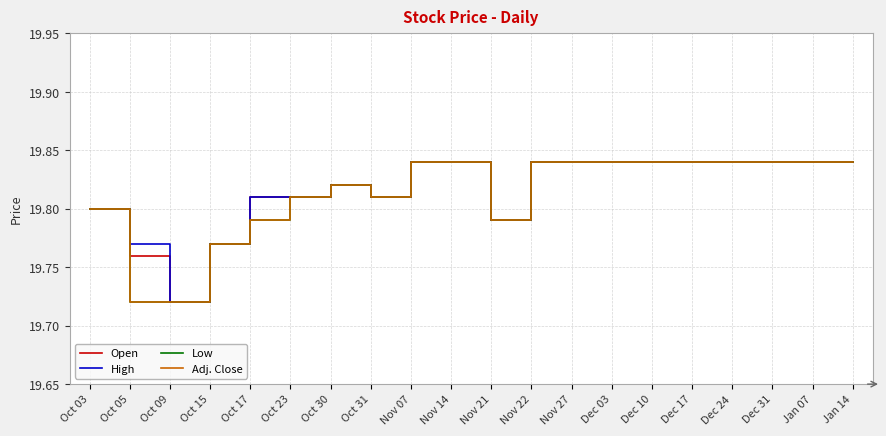

Where is Open nearest to the value 19?

Oct 09